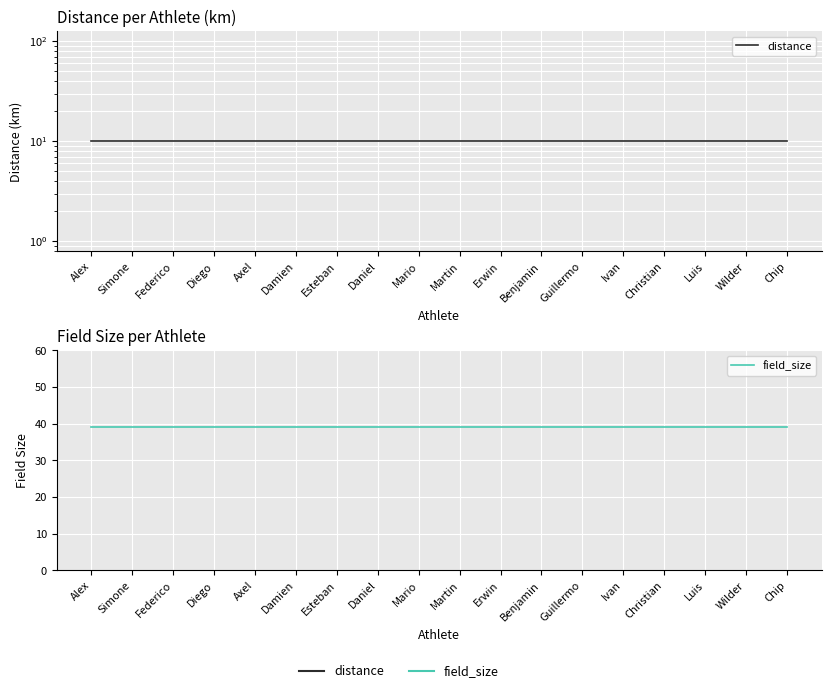

List the labels in order of distance value, smallest first.

Alex, Simone, Federico, Diego, Axel, Damien, Esteban, Daniel, Mario, Martin, Erwin, Benjamin, Guillermo, Ivan, Christian, Luis, Wilder, Chip